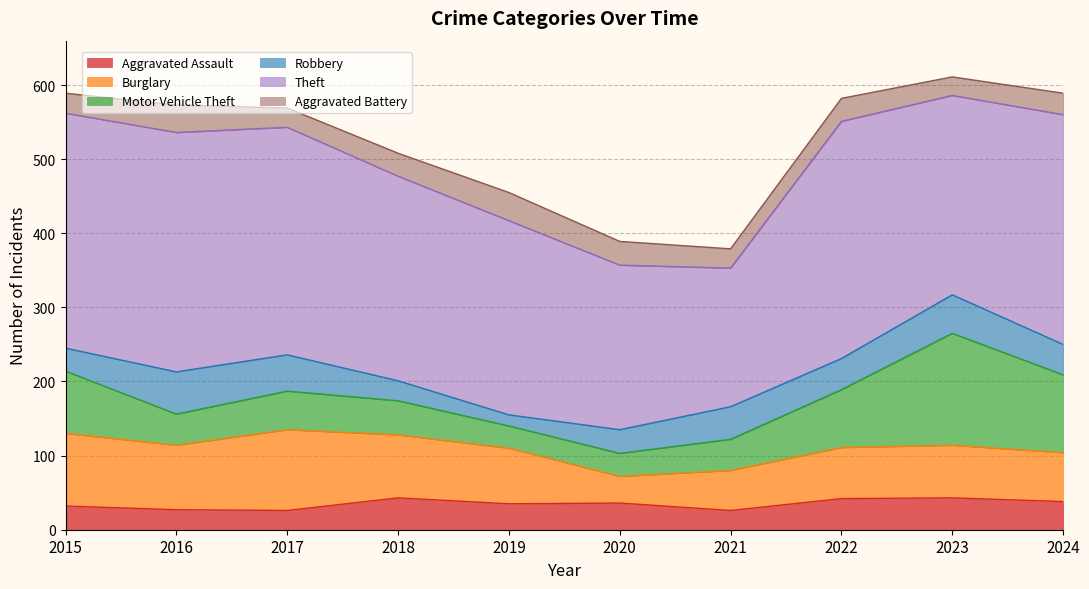

What is the difference between the maximum and minimum values in the Aggravated Assault series?

17